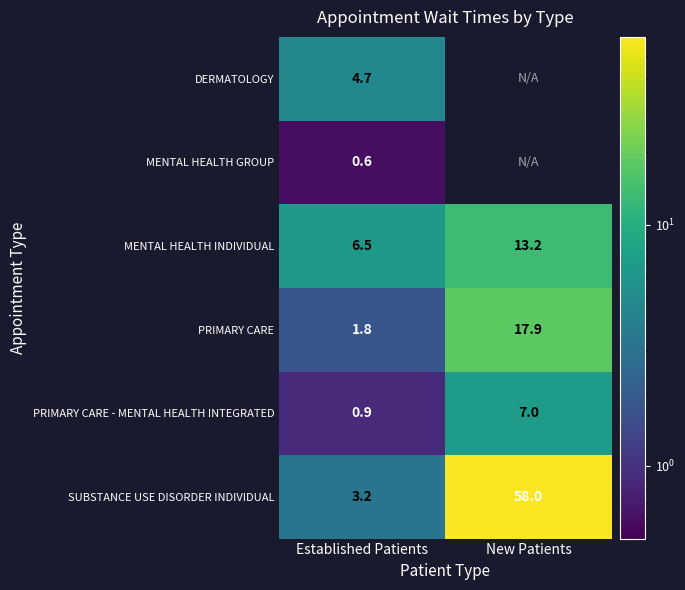

What is the sum of all SUBSTANCE USE DISORDER INDIVIDUAL values?

61.2